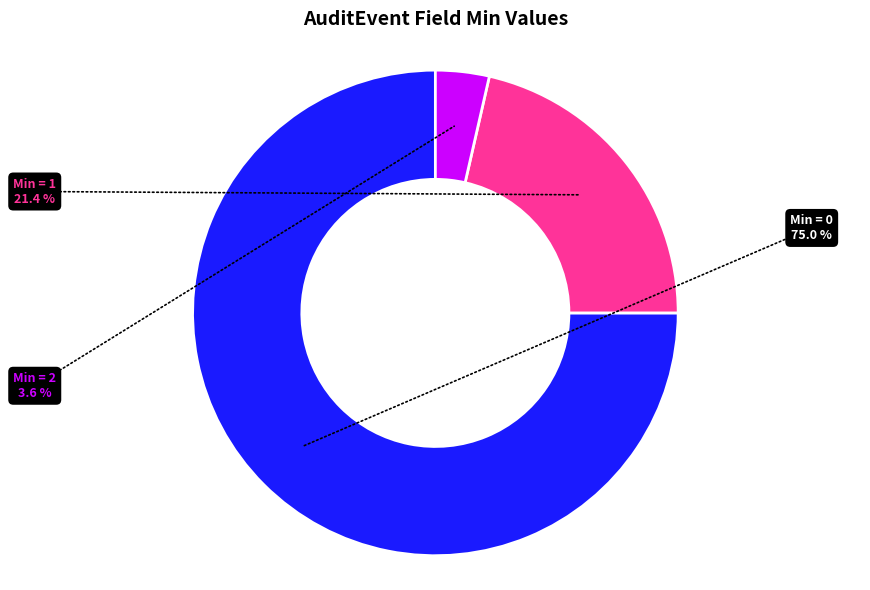

Do Min = 2 and Min = 0 together represent more than half of the pie?

Yes